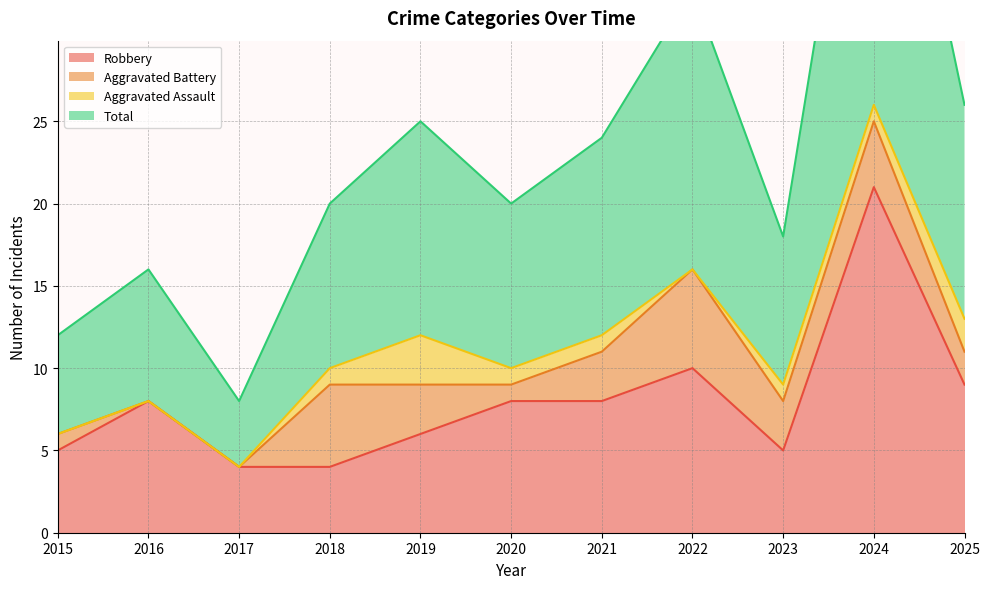

At which category is the sum across all series the highest?

2024